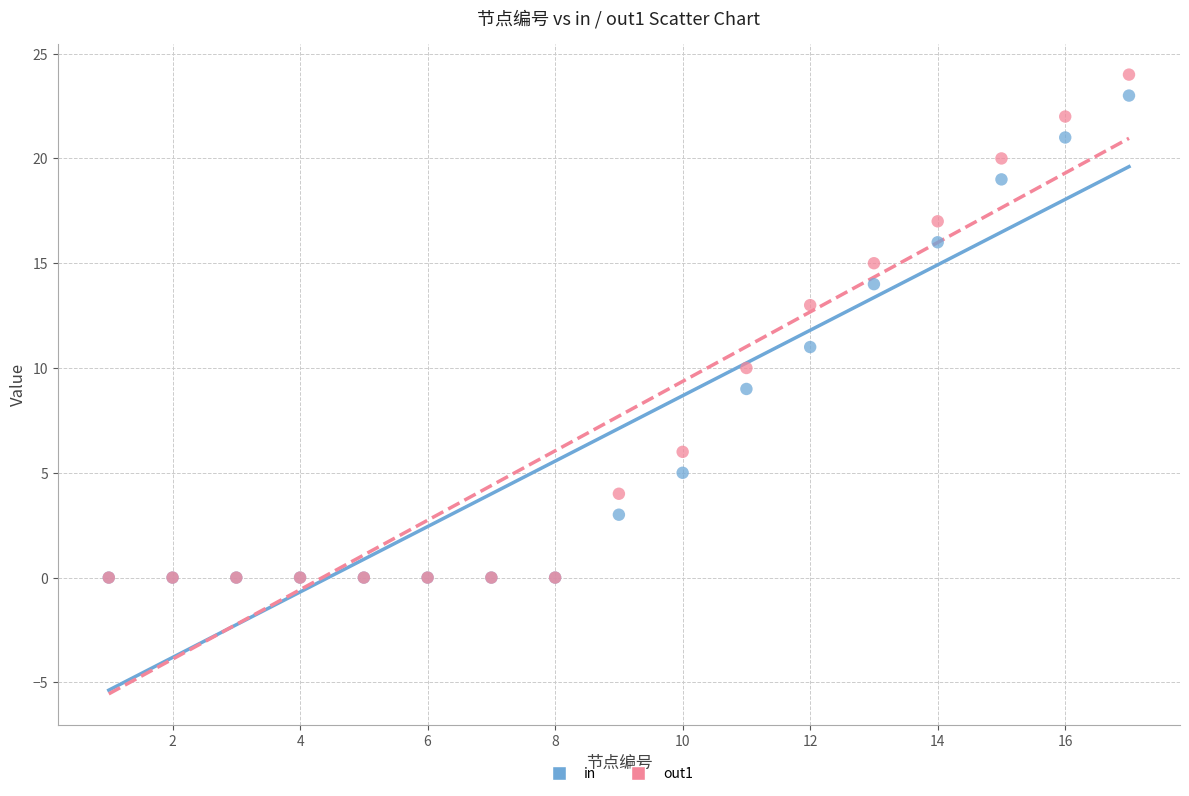

Which series has the widest spread of Y values?

out1